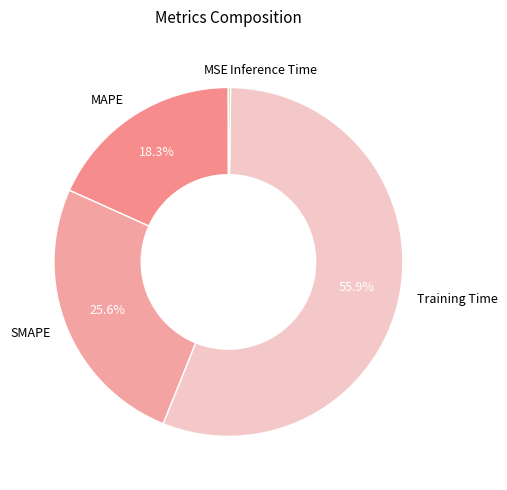

Which slice represents more than half of the pie?

Training Time